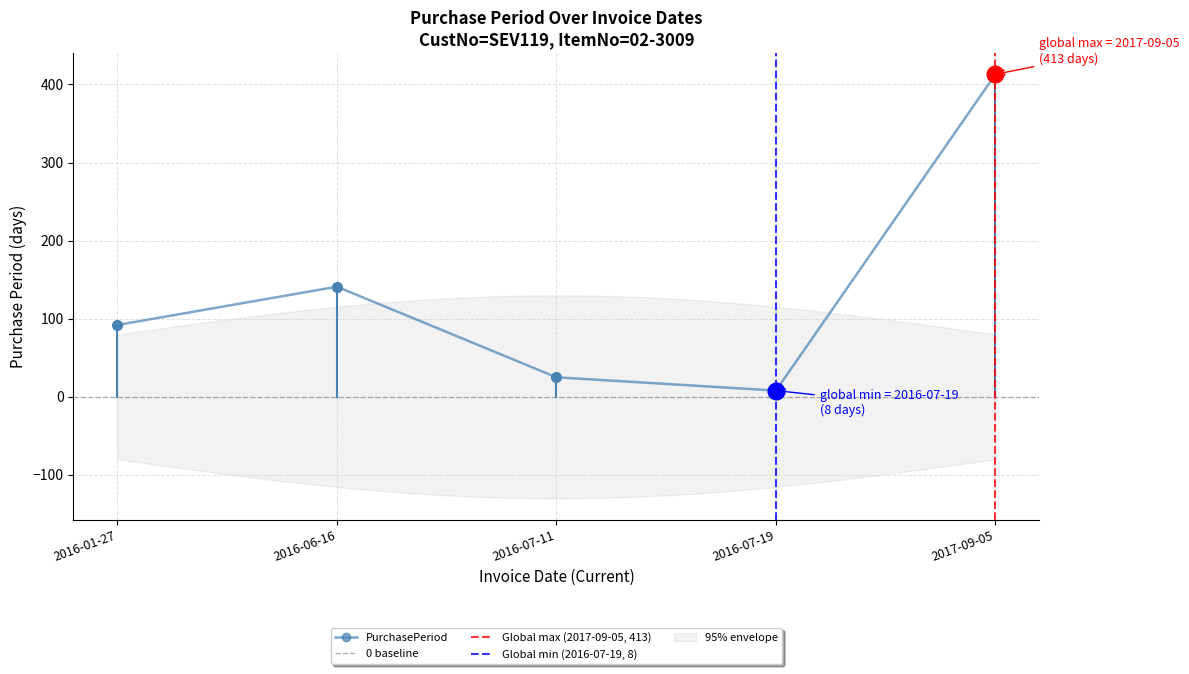

Reading left to right, extract all data points from this chart.

92	141	25	8	413